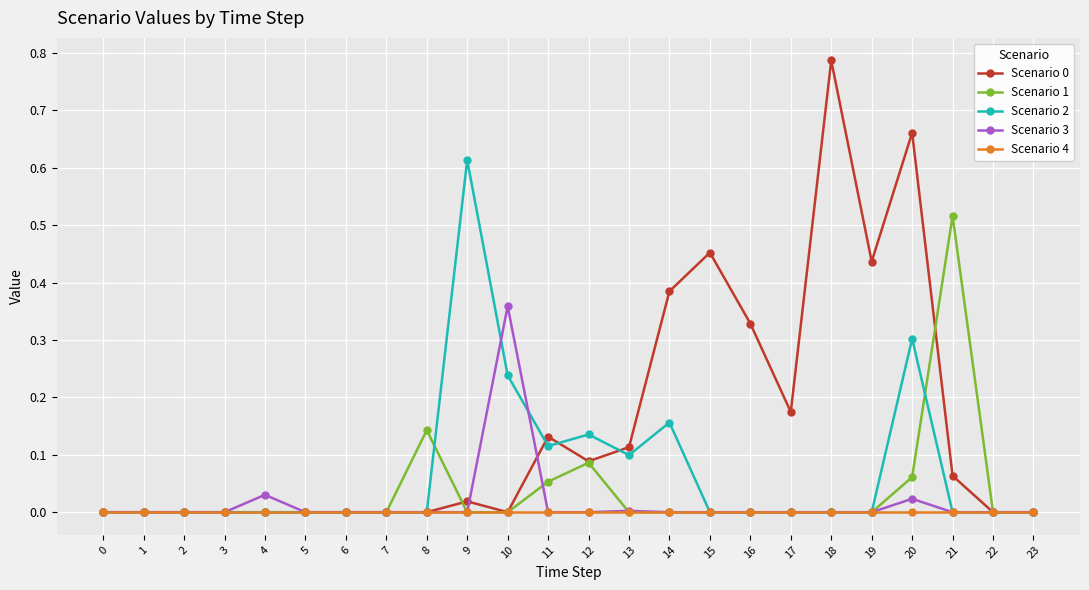

At which category is the sum across all series the highest?

20